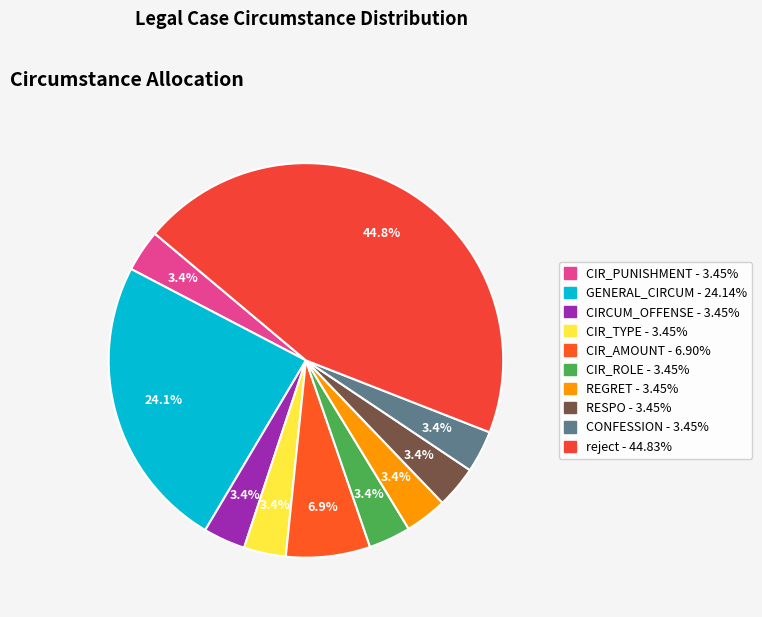

Count the number of slices in the pie.

10